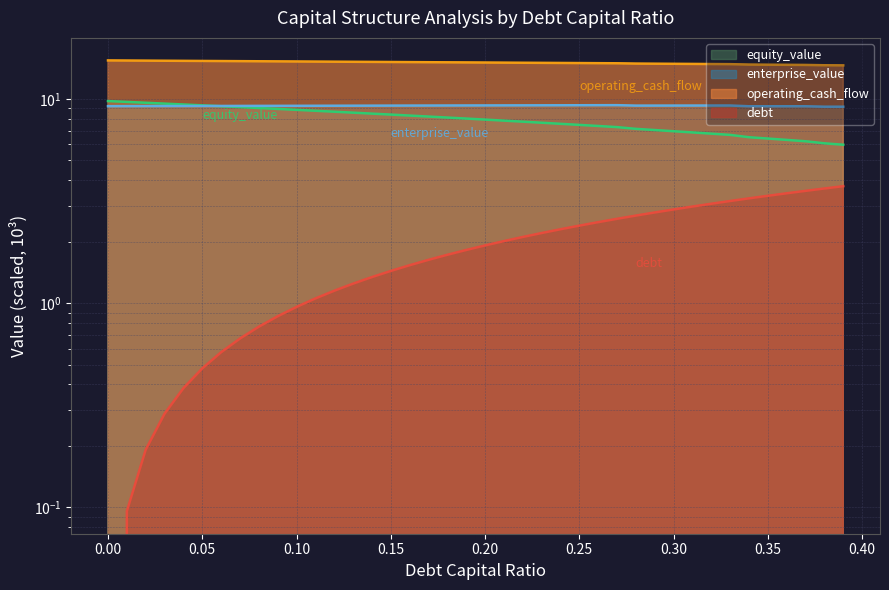

What is the spread (max minus min) of values at 0.16?

13.6